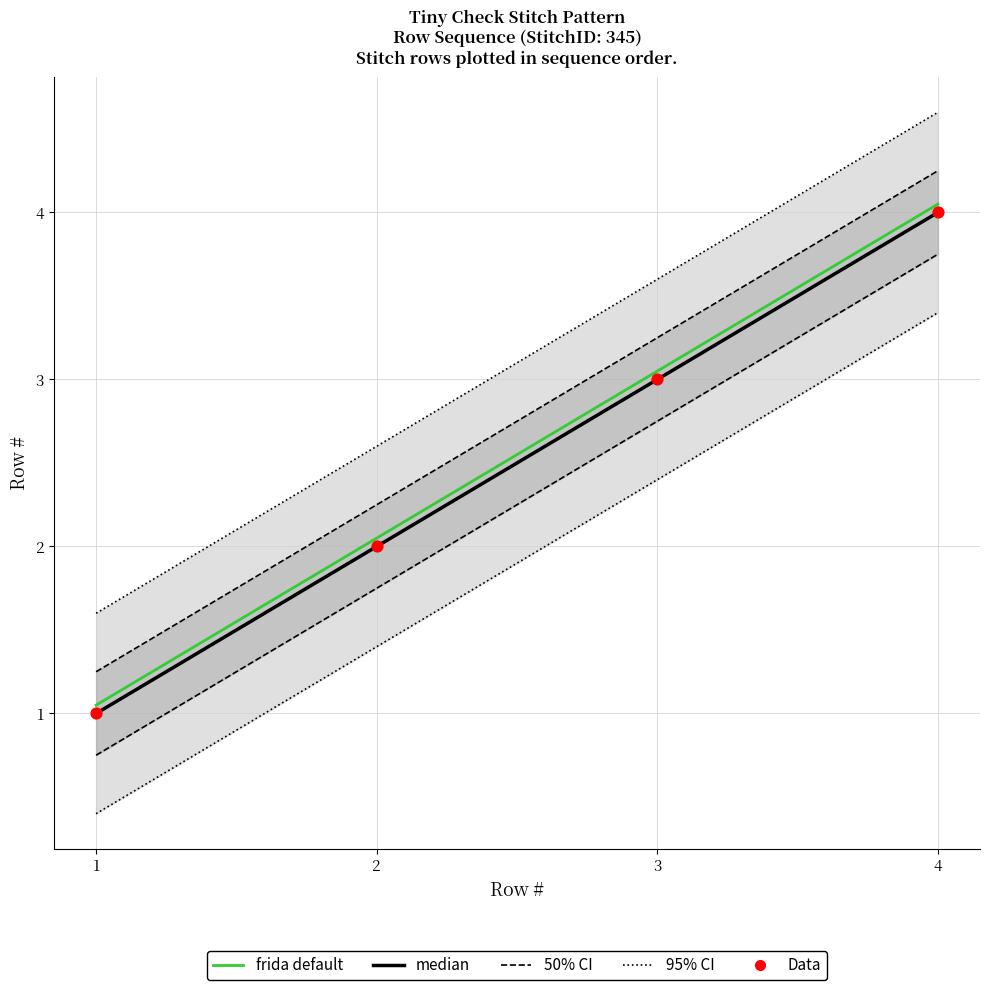

Is the value of Data at 2 greater than the value of median at 4?

No